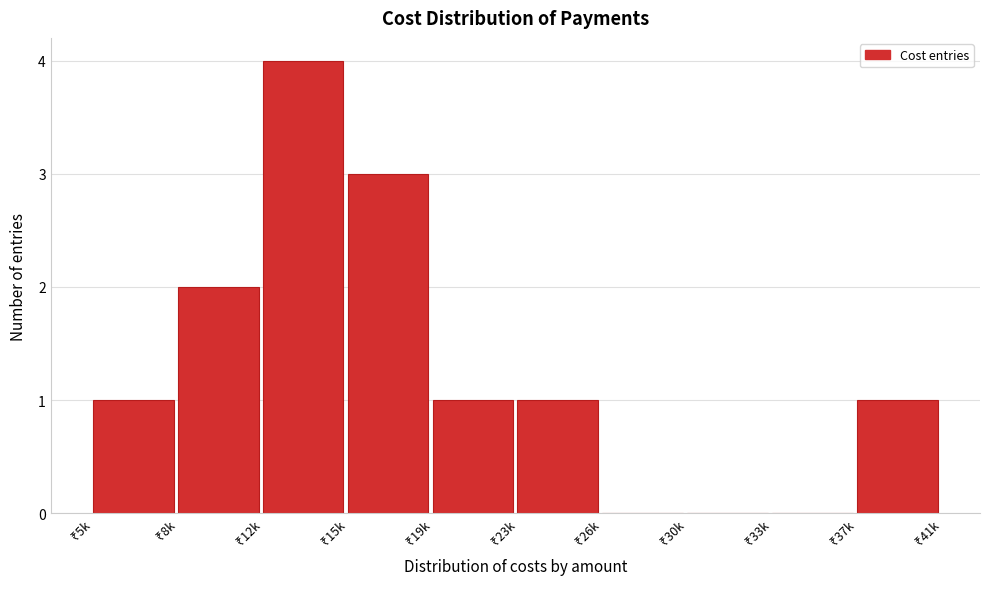

What is the greatest value displayed?

4